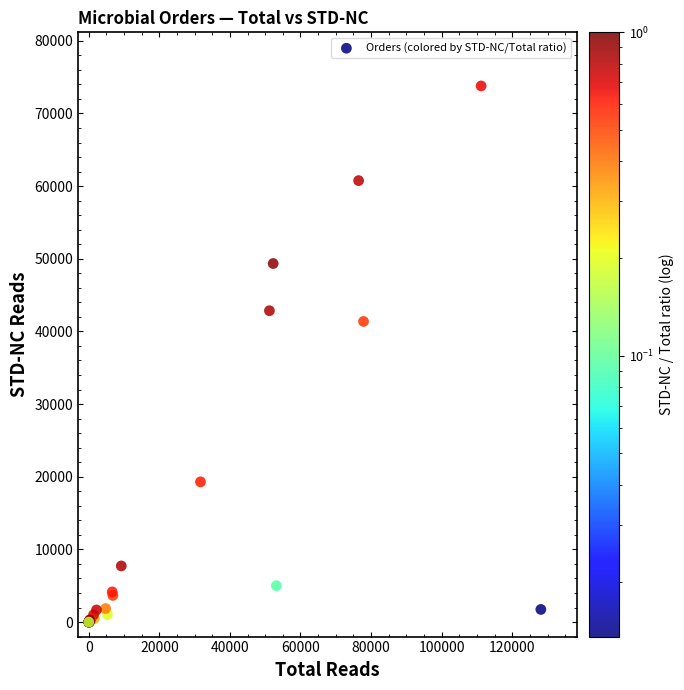

What Y value in the scatter plot is closest to 36894?

41375